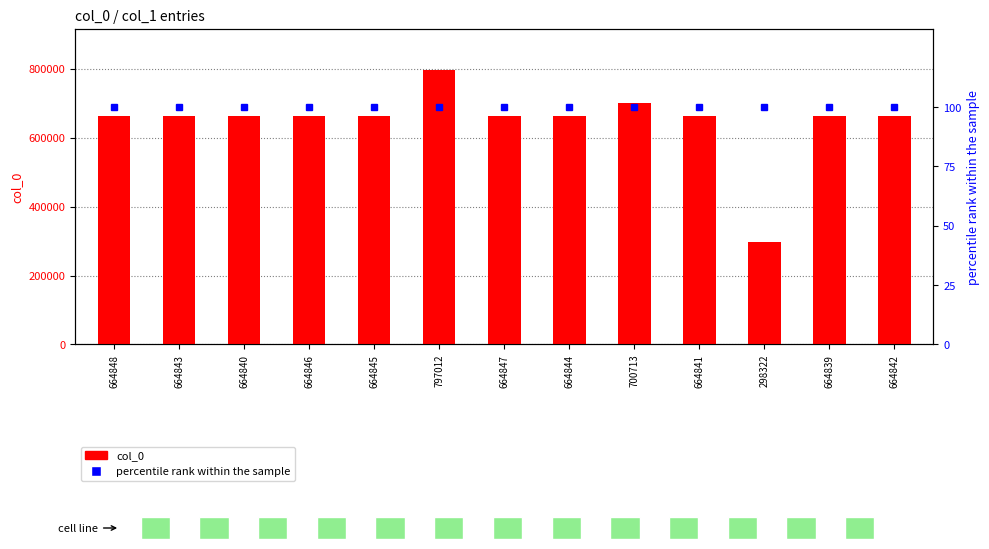

What is the sum of all percentile rank within the sample values?

1300